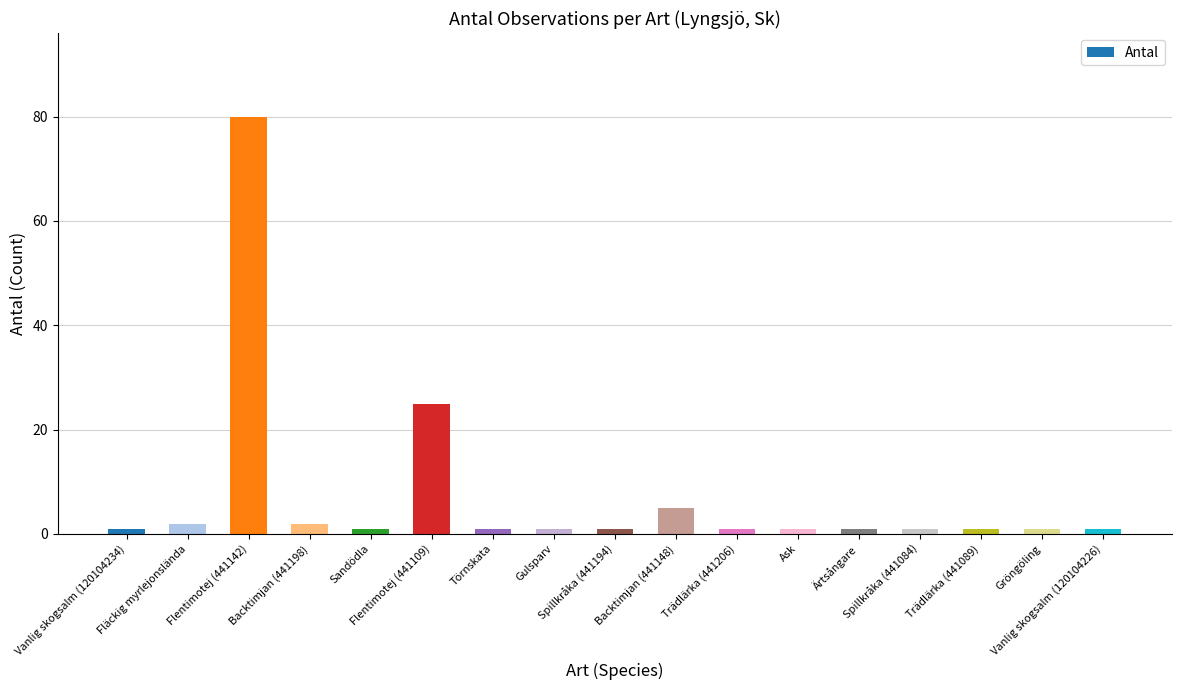

What is the value of the 10th bar from the left?

5